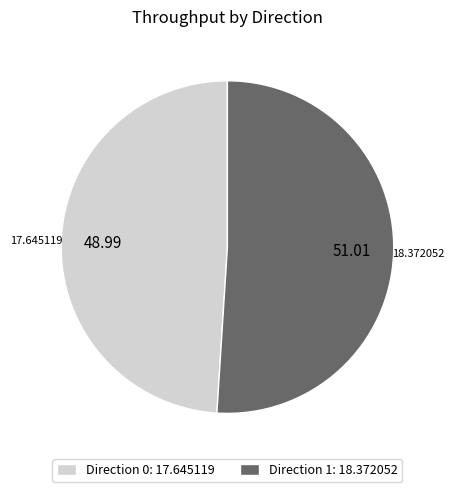

Which category has the smallest portion of the pie?

Direction 0